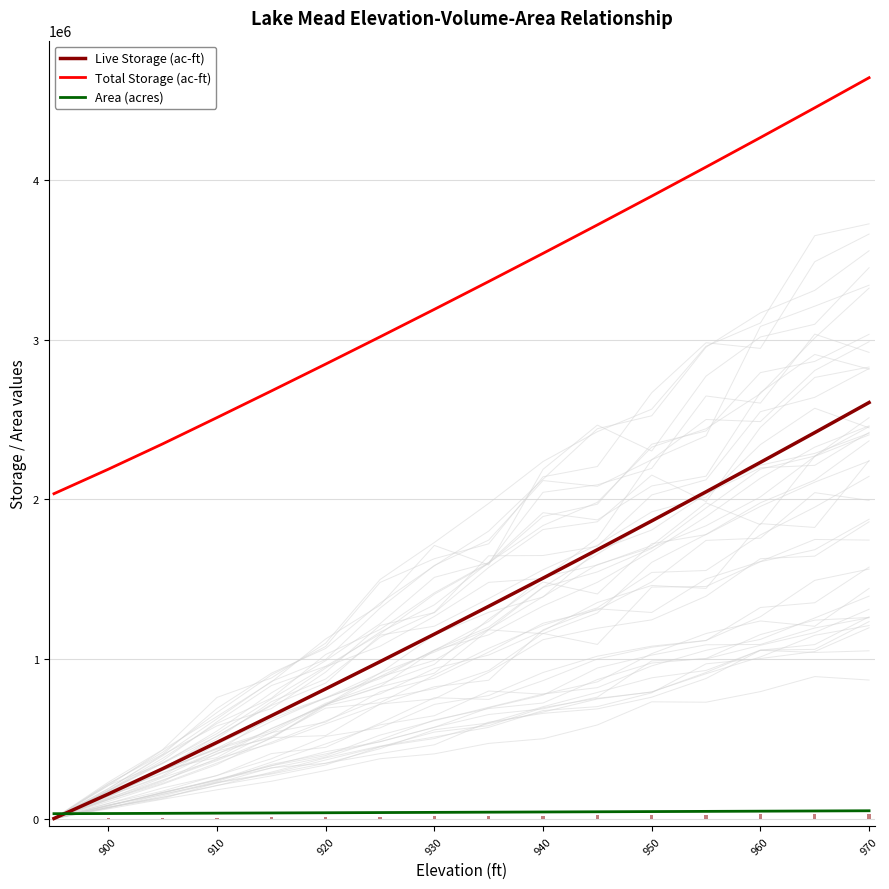

What is the approximate value of Area (acres) at 950?

37202